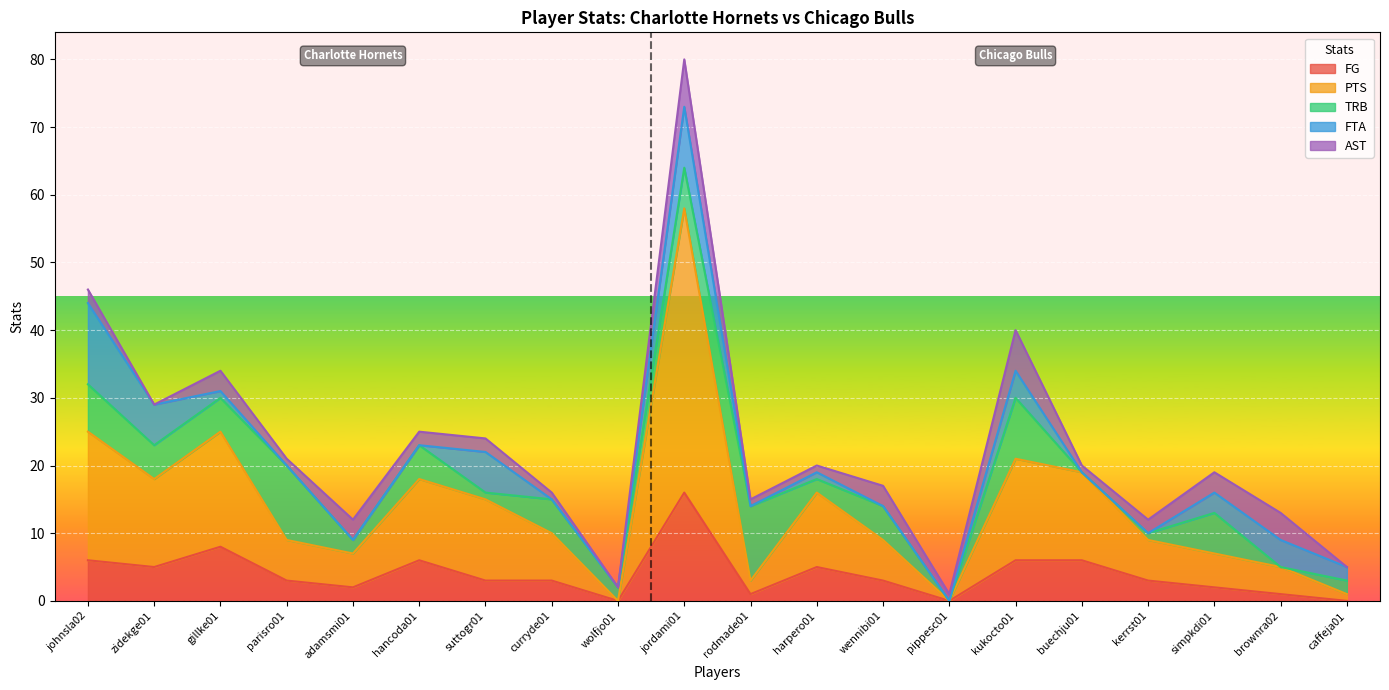

How many data points in FTA are above 1?

8